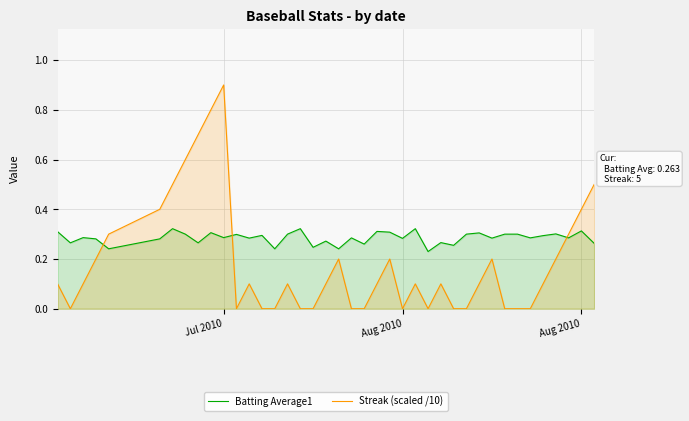

What are all the series names shown in the legend?

Batting Average1, Streak (scaled /10)